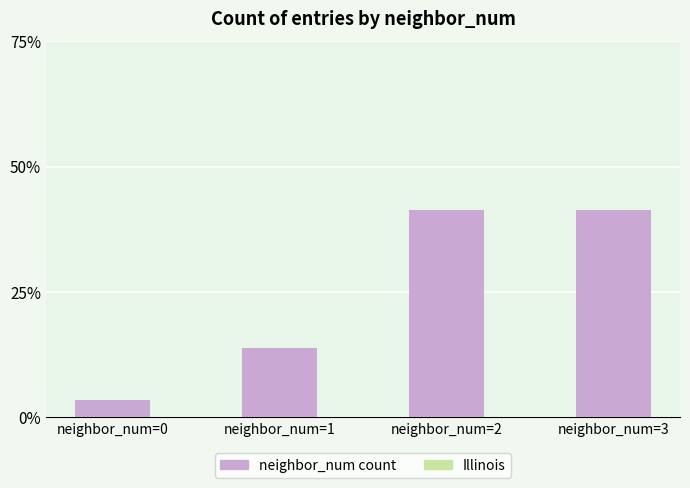

List the labels in order of value, smallest first.

neighbor_num=0, neighbor_num=1, neighbor_num=2, neighbor_num=3